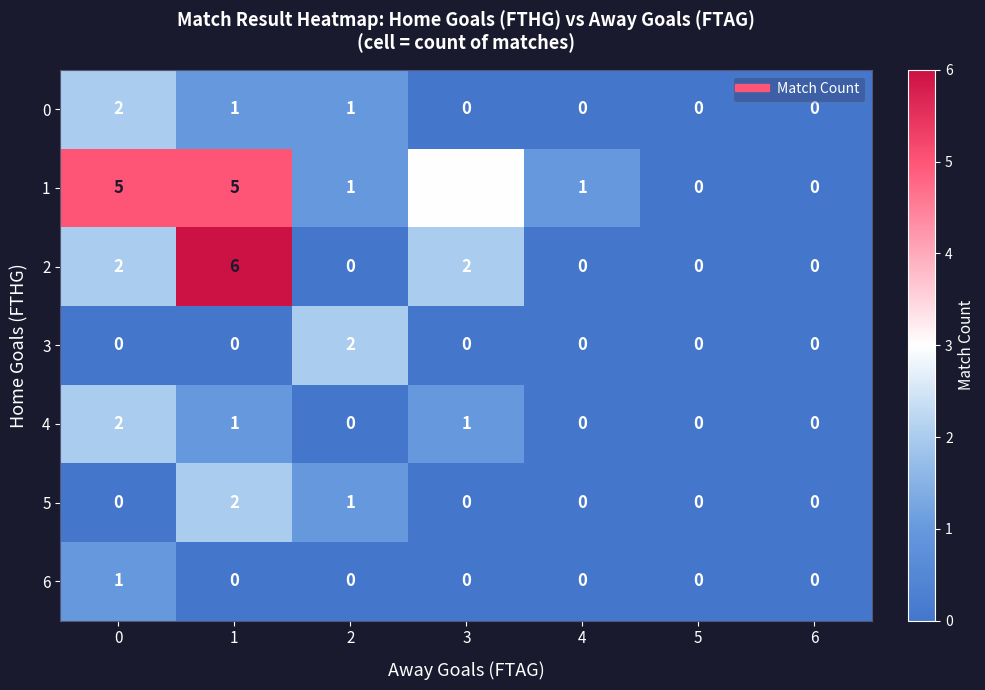

How many series are shown in this chart?

7